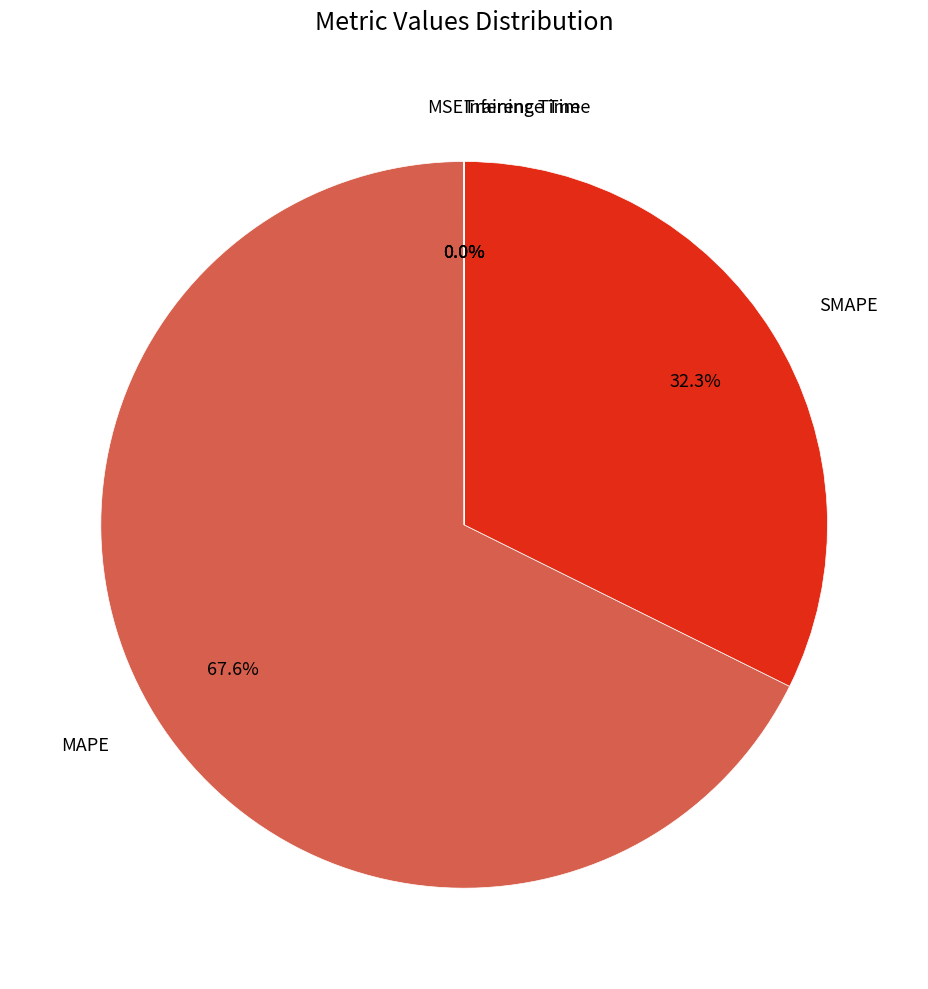

What is the largest slice in the pie chart?

MAPE